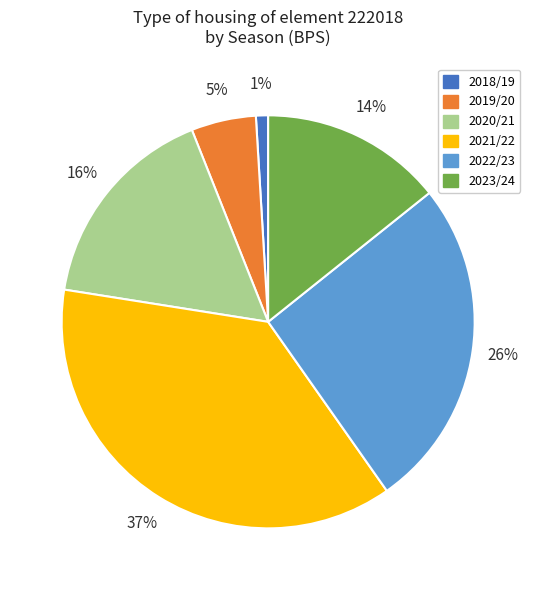

To the nearest percent, what is the difference between the largest and smallest slice percentages?

36%